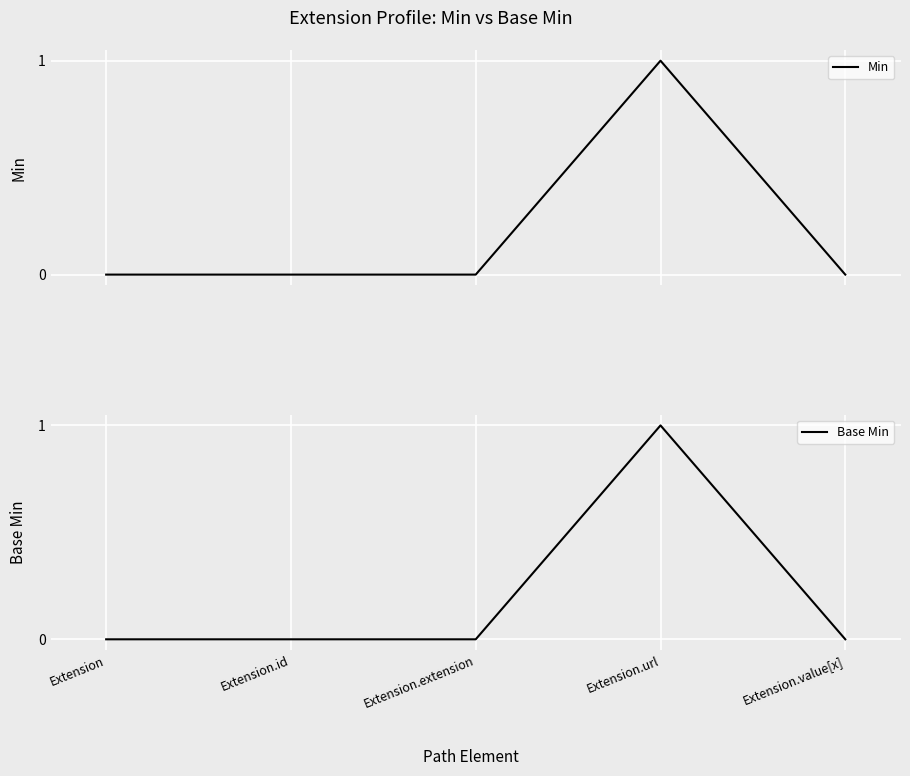

Reading right to left, list all the values displayed in this chart.

Min: 0	1	0	0	0
Base Min: 0	1	0	0	0